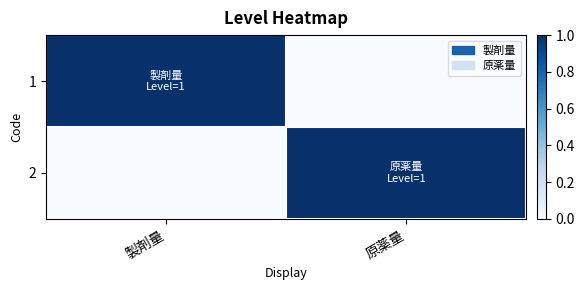

What is the spread (max minus min) of values at 製剤量?

1